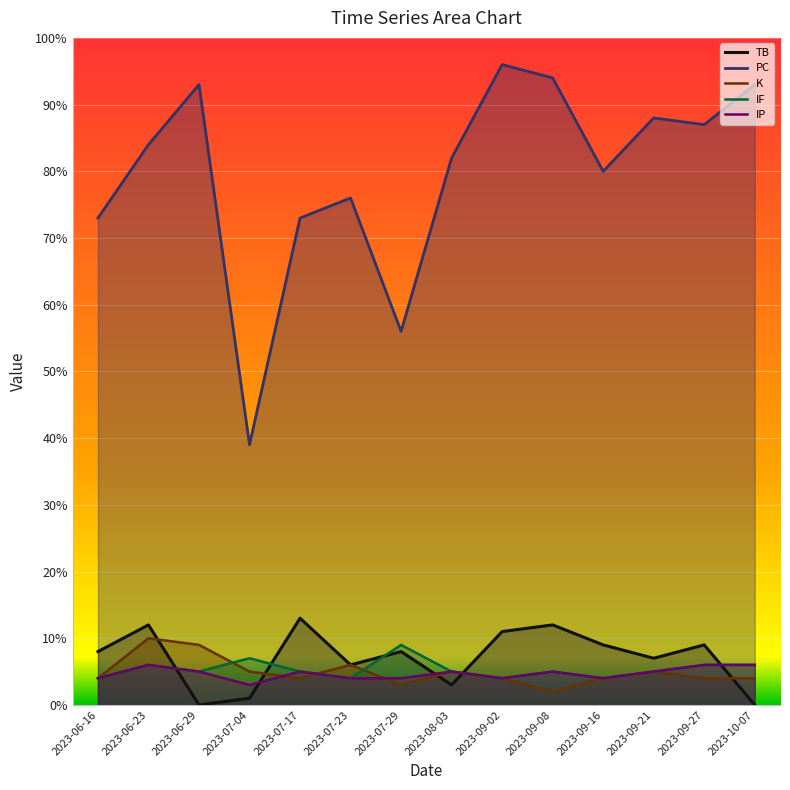

What is the average value of the IF series?

5